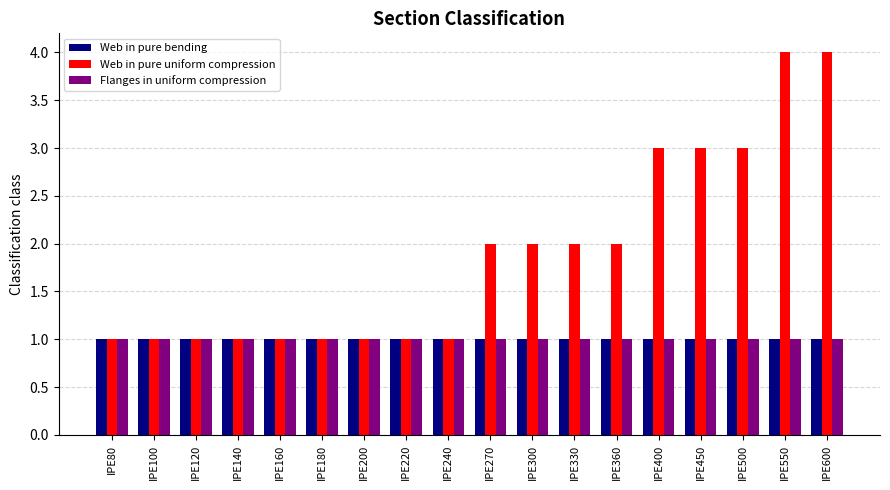

What is the value of the Flanges in uniform compression bar at the 5th from the left?

1